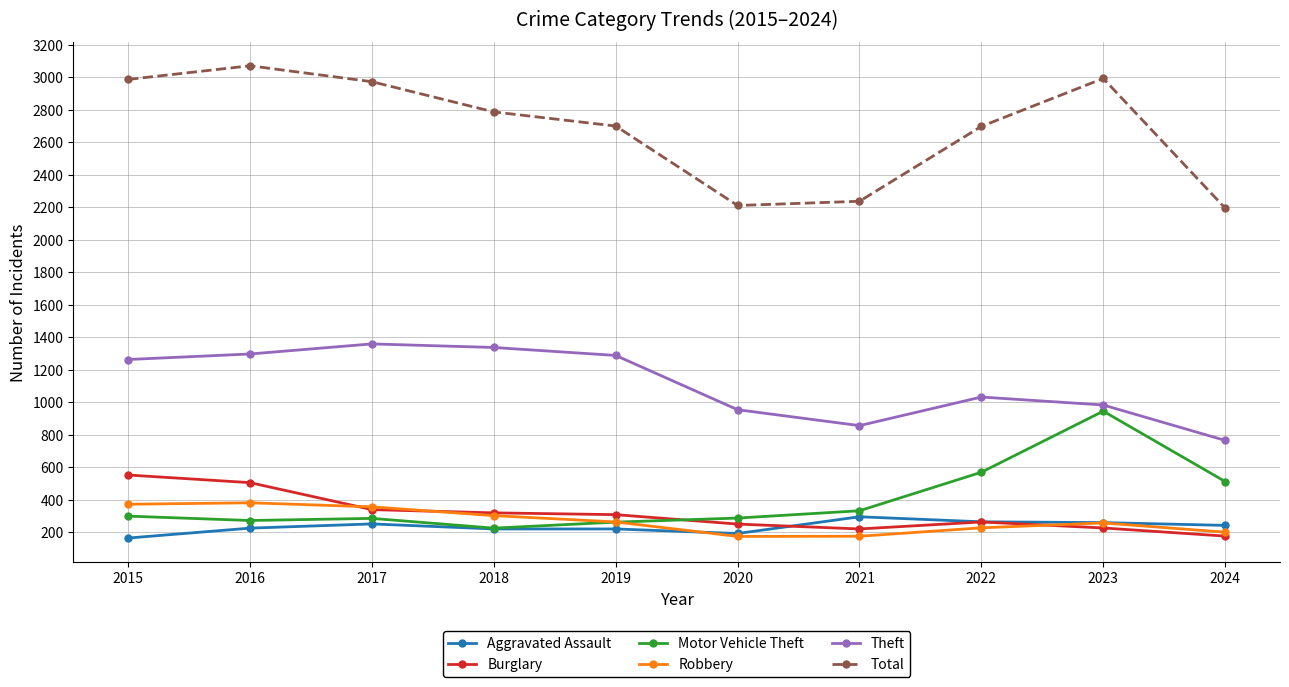

Does the chart have visible grid lines?

Yes